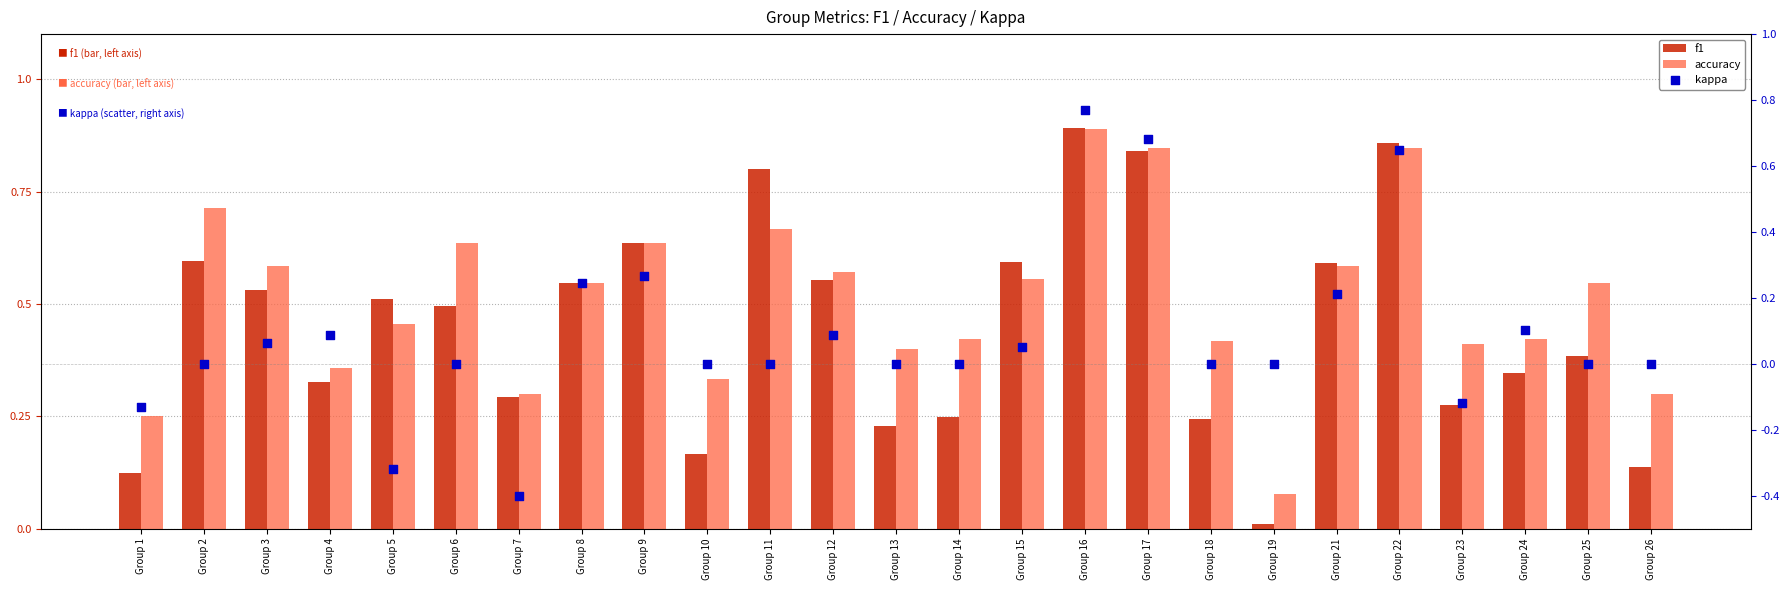

Which series has the largest total across all categories?

accuracy